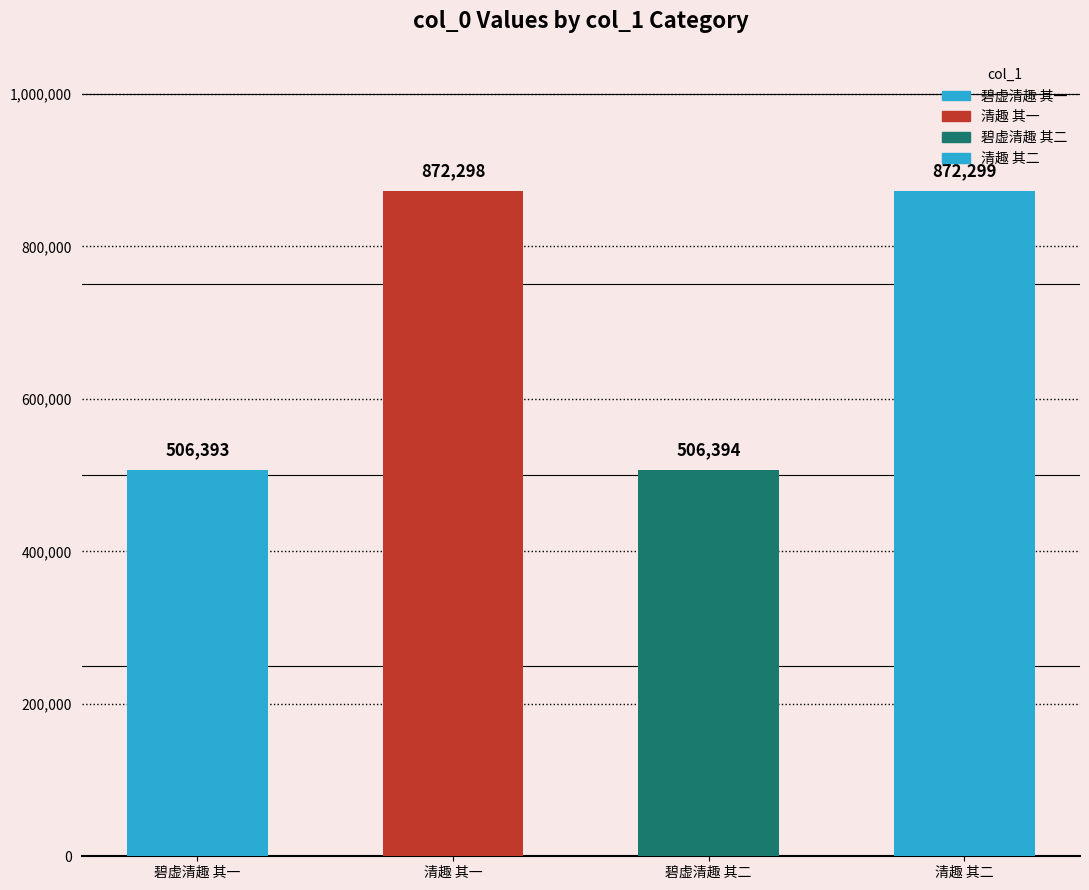

What is the change in value from 清趣 其一 to 碧虚清趣 其二?

-365904